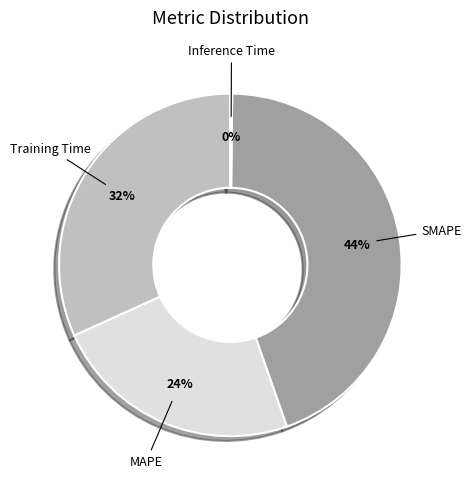

To the nearest percent, what is the difference between the largest and smallest slice percentages?

44%